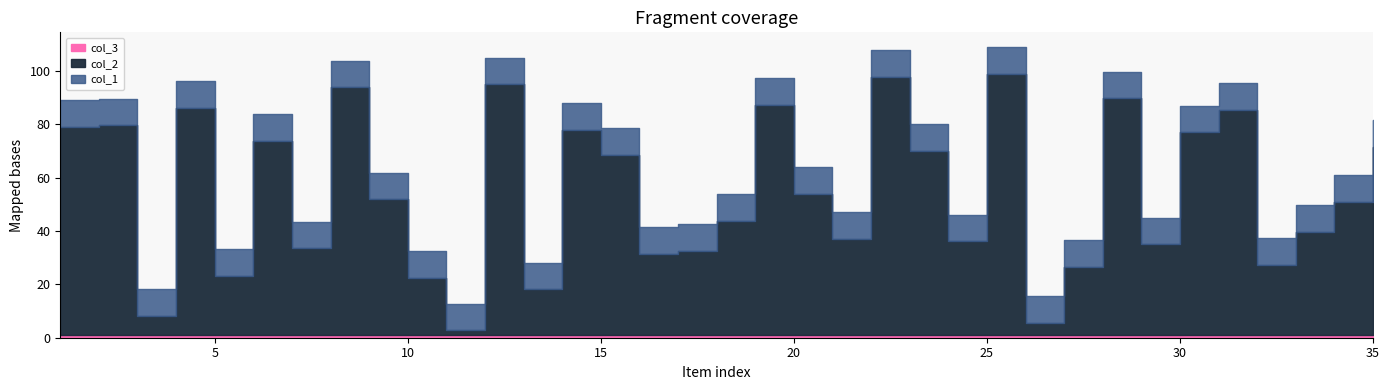

How many series are shown in this chart?

3